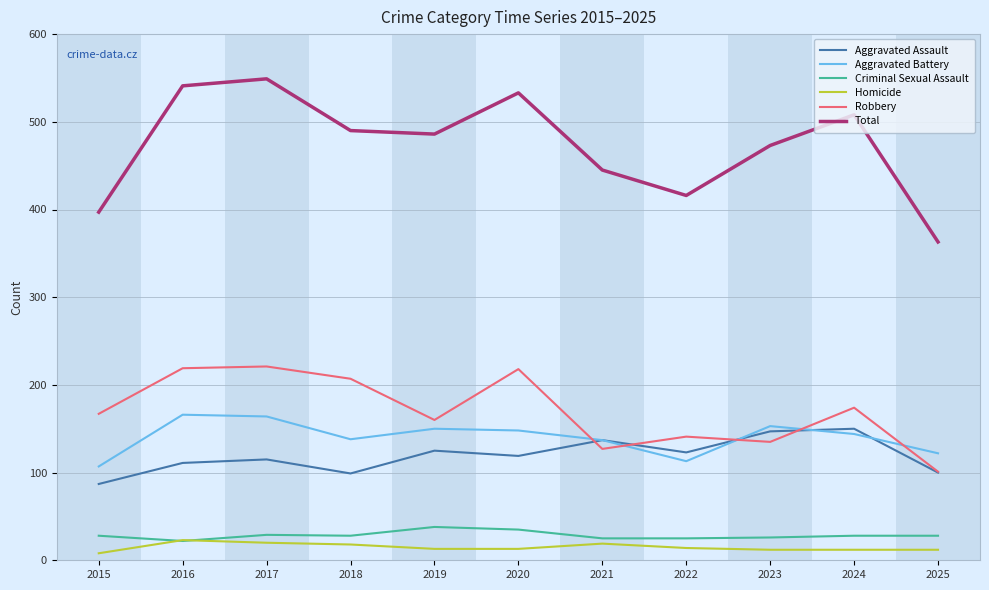

True or false: Criminal Sexual Assault and Aggravated Assault cross at least once.

False